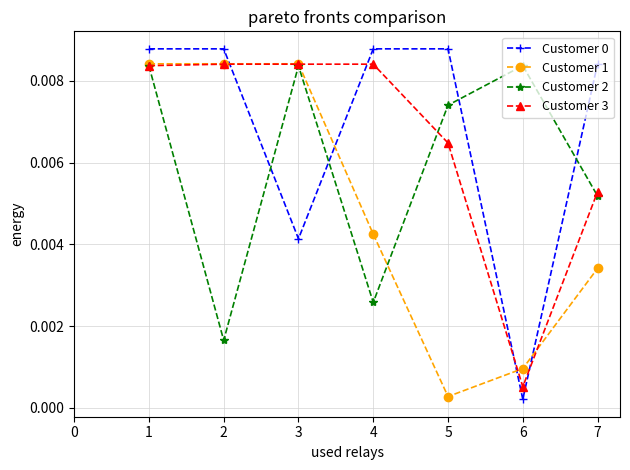

At which category does Customer 0 reach its first local valley?

3